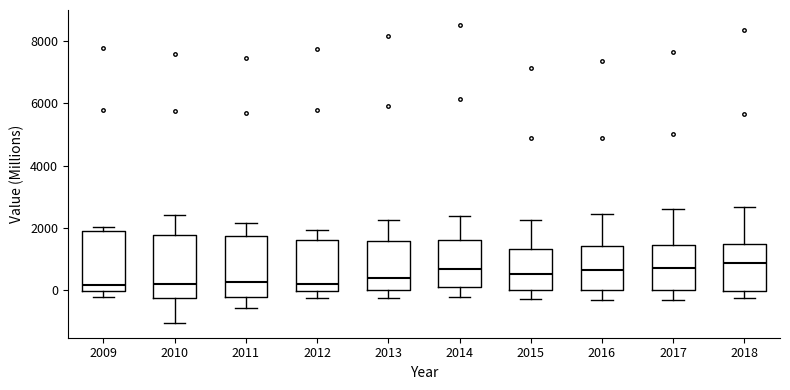

Reading left to right, read every box against the y-axis: the position of its median line, the range the box covers, and the ends of its whiskers. The values are not printed on the chart, so give them approximately, as read against the axis.

2009: median 200, box 0 to 2000, whiskers -200 to 2000 (just above the box's upper edge)
2010: median 200, box -200 to 1800, whiskers -1000 to 2400
2011: median 200, box -200 to 1800, whiskers -600 to 2200
2012: median 200, box 0 to 1600, whiskers -200 to 2000
2013: median 400, box 0 to 1600, whiskers -200 to 2200
2014: median 600, box 200 to 1600, whiskers -200 to 2400
2015: median 600, box 0 to 1400, whiskers -200 to 2200
2016: median 600, box 0 to 1400, whiskers -200 to 2400
2017: median 800, box 0 to 1400, whiskers -400 to 2600
2018: median 800, box 0 to 1400, whiskers -200 to 2600